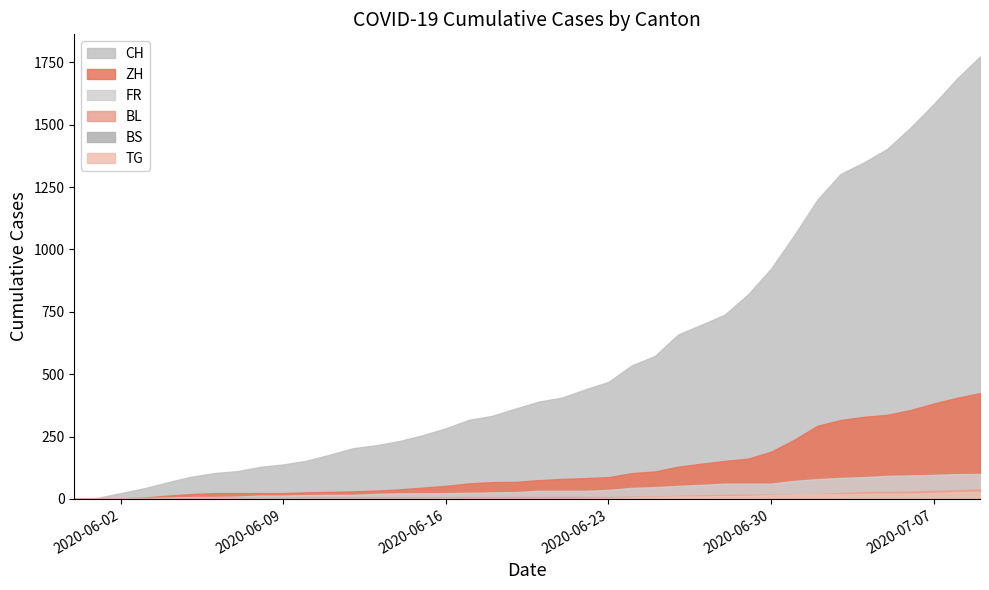

What is the value of the BS point at the 27th from the left?

7